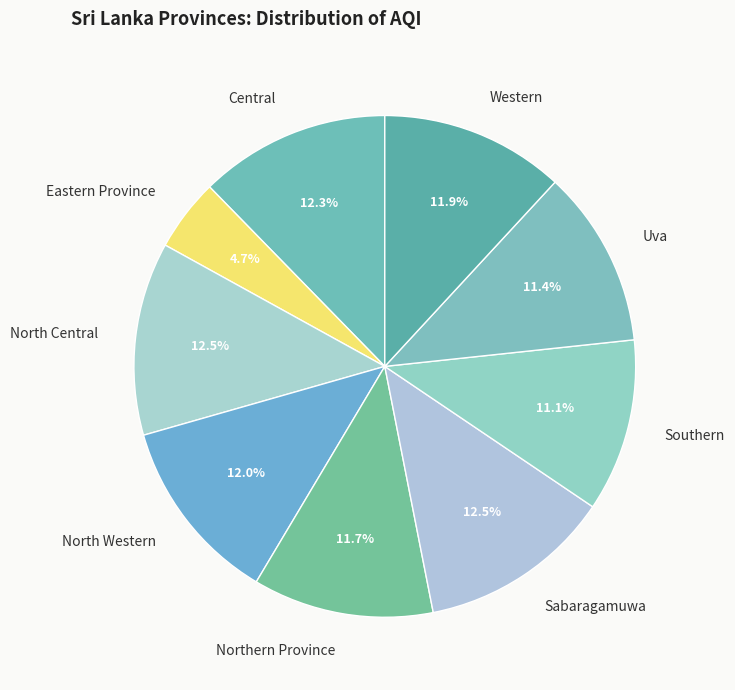

How many segments does this pie chart have?

9